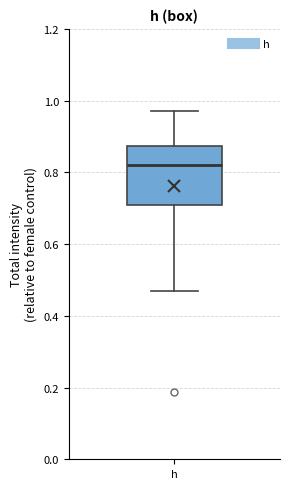

Read this box plot against the y-axis: the position of the median line, the range covered by the box, and the ends of both whiskers. The values are not printed on the chart, so give them approximately, as read against the axis.

median 0.82, box 0.70 to 0.88, whiskers 0.46 to 0.98